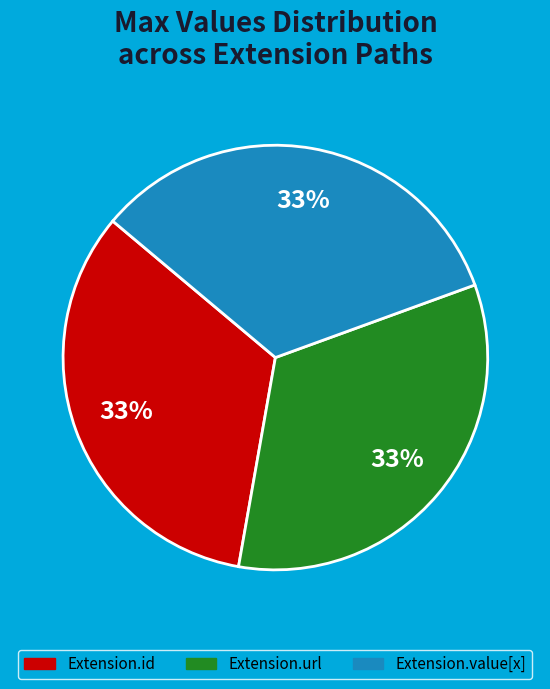

Does any single category account for the majority?

No